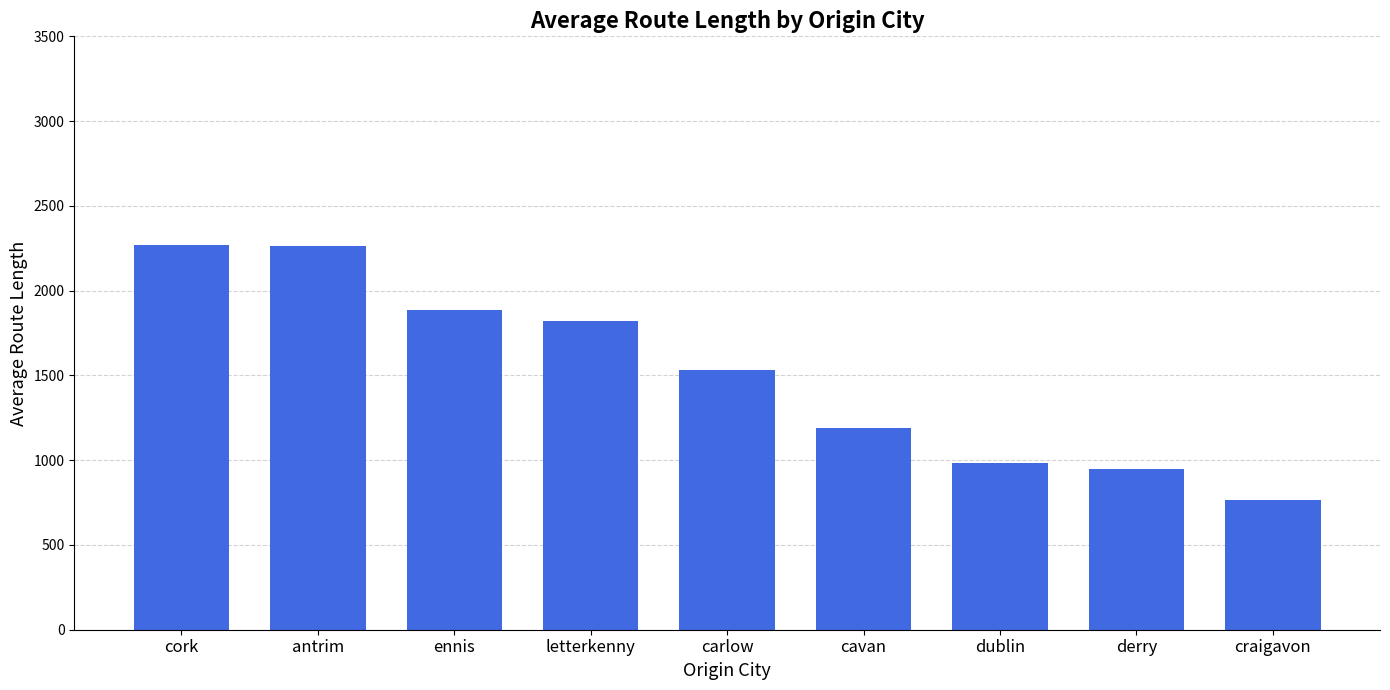

Are the bars horizontal?

No